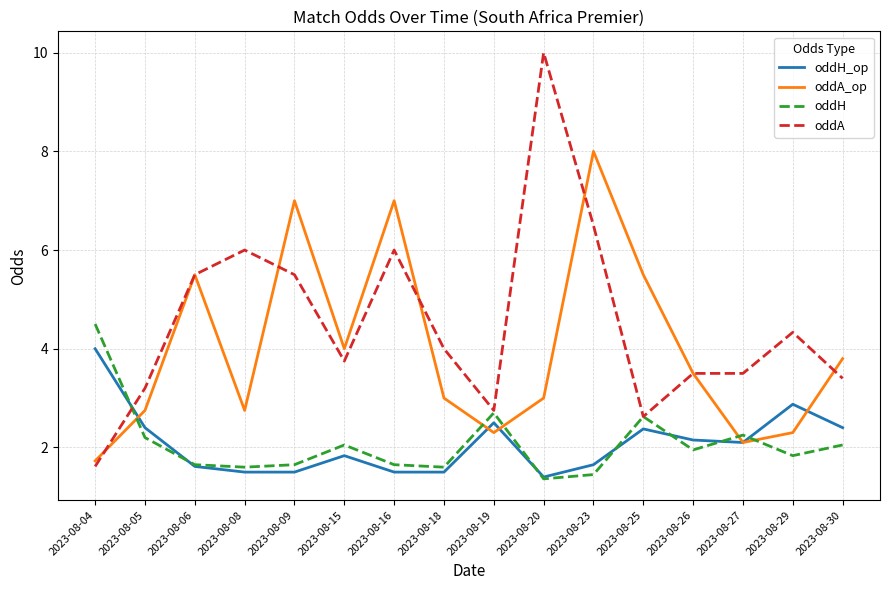

How many lines are shown in the chart?

4